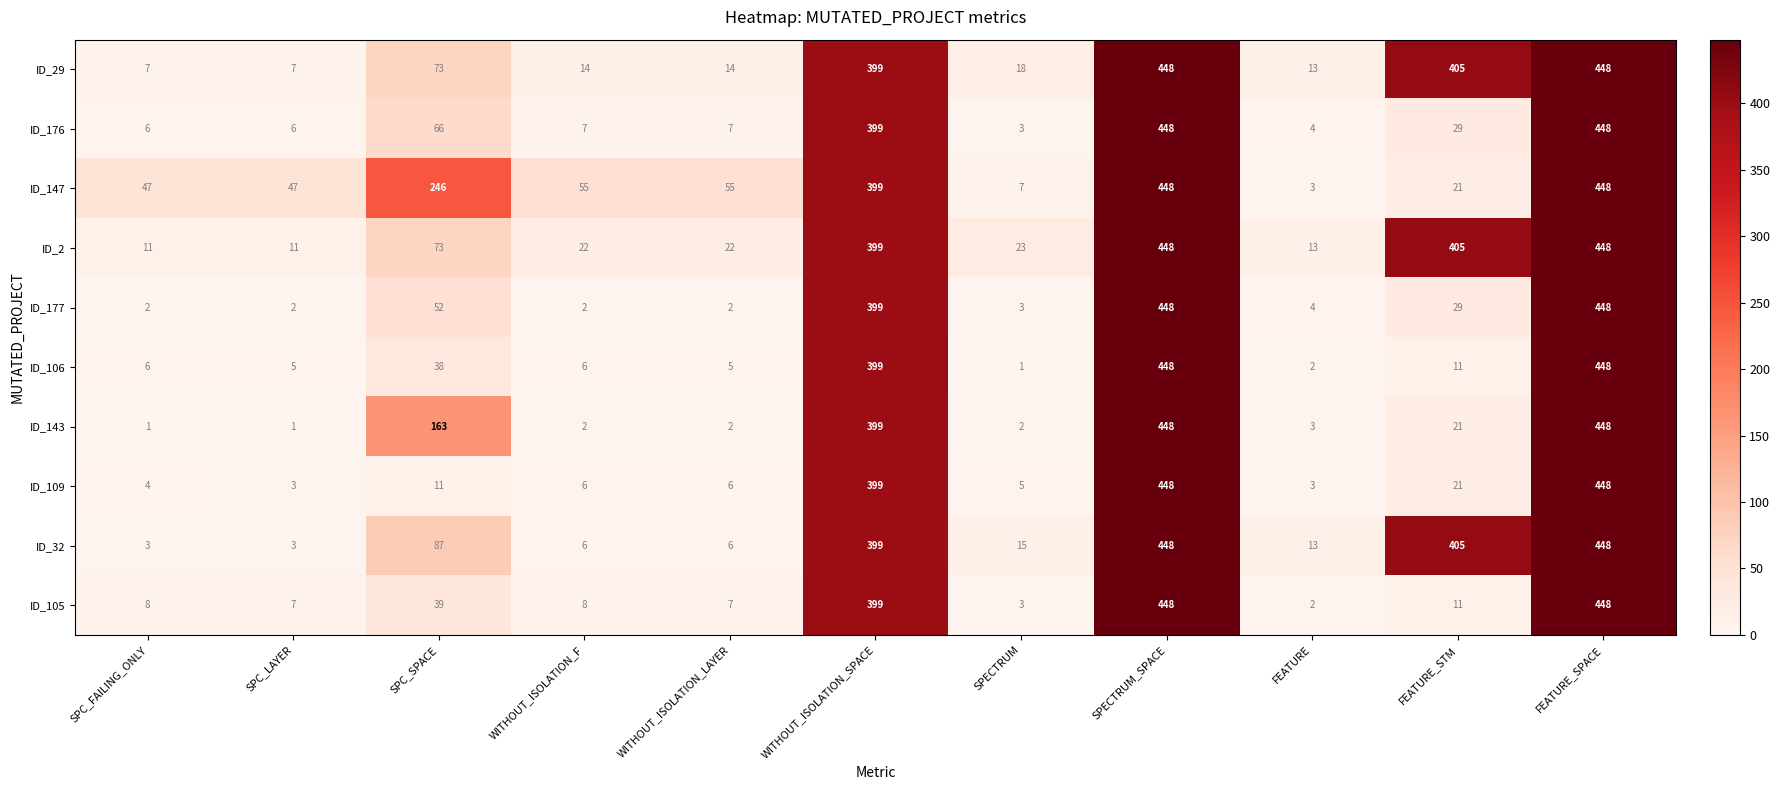

True or false: ID_29 has a value of 18 at SPECTRUM.

True